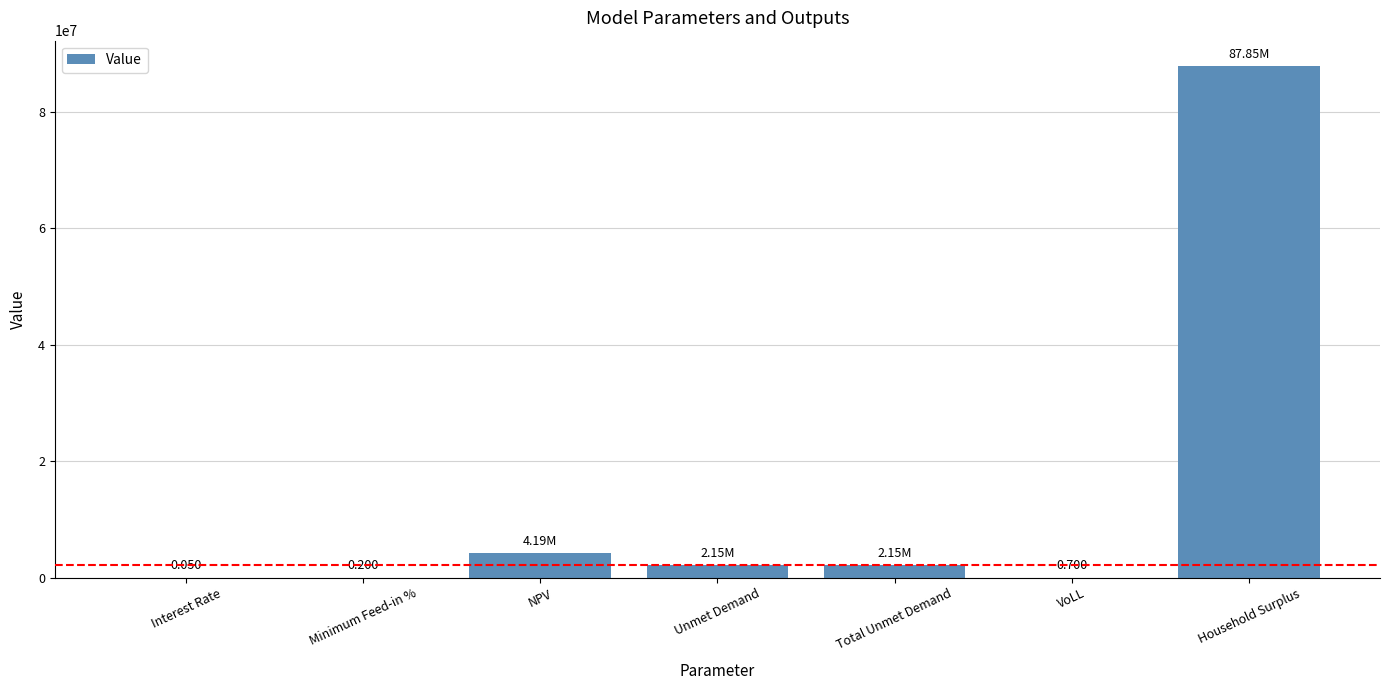

Which category has the highest value across all series?

Household Surplus